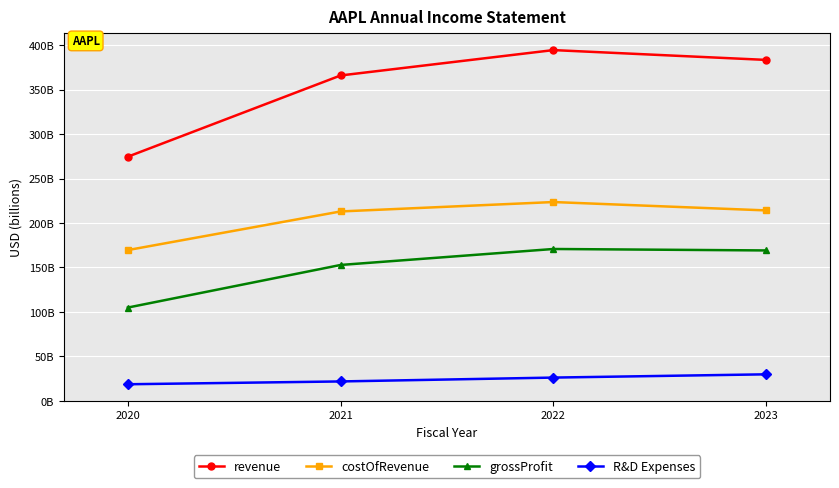

True or false: costOfRevenue and R&D Expenses intersect in this chart.

False